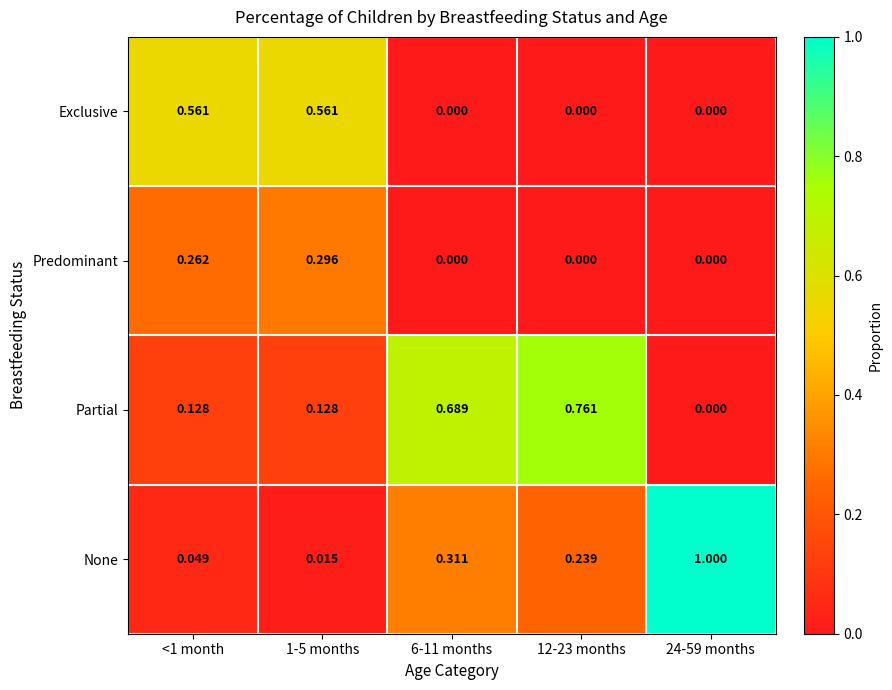

Between <1 month and 12-23 months, which series saw the biggest shift?

Partial